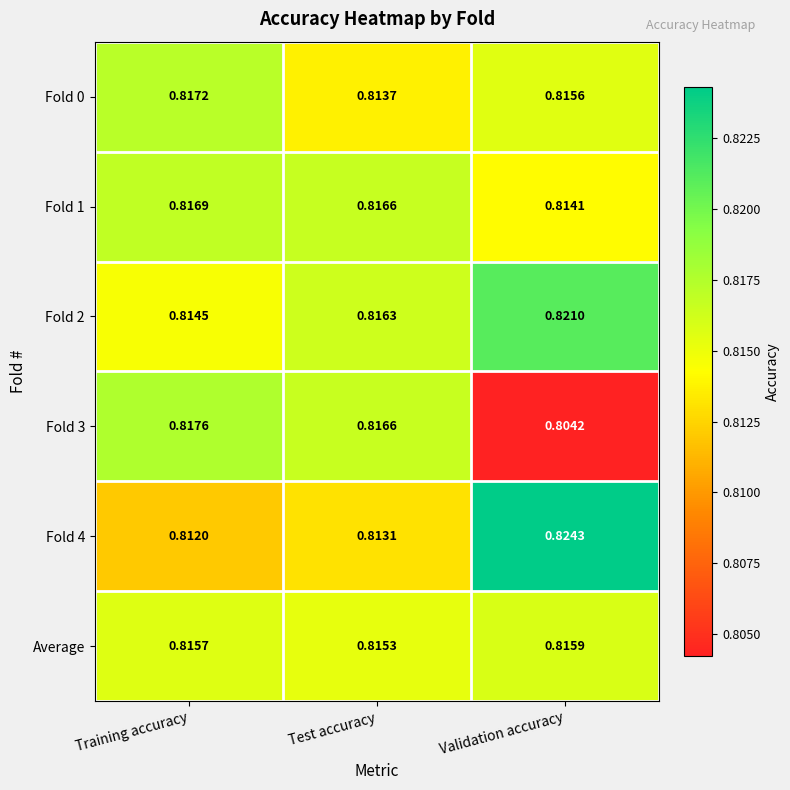

At which category is the sum across all series the highest?

Validation accuracy